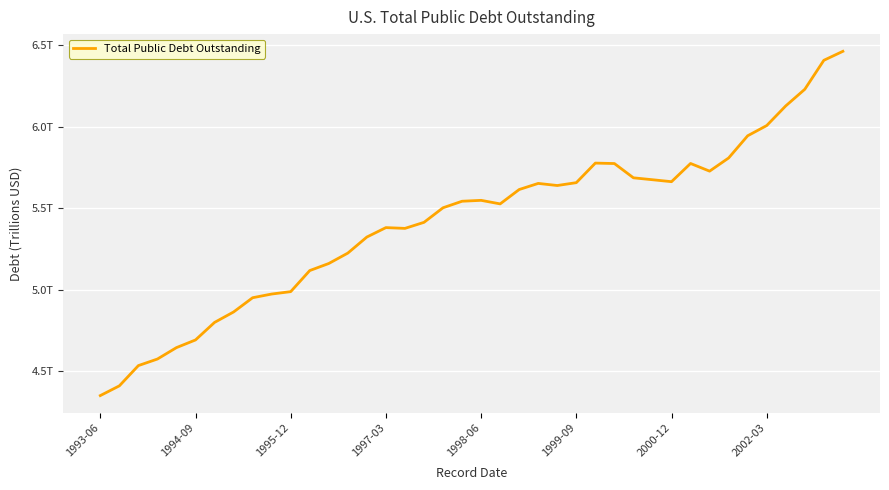

Does the chart display data point markers on the line(s)?

No